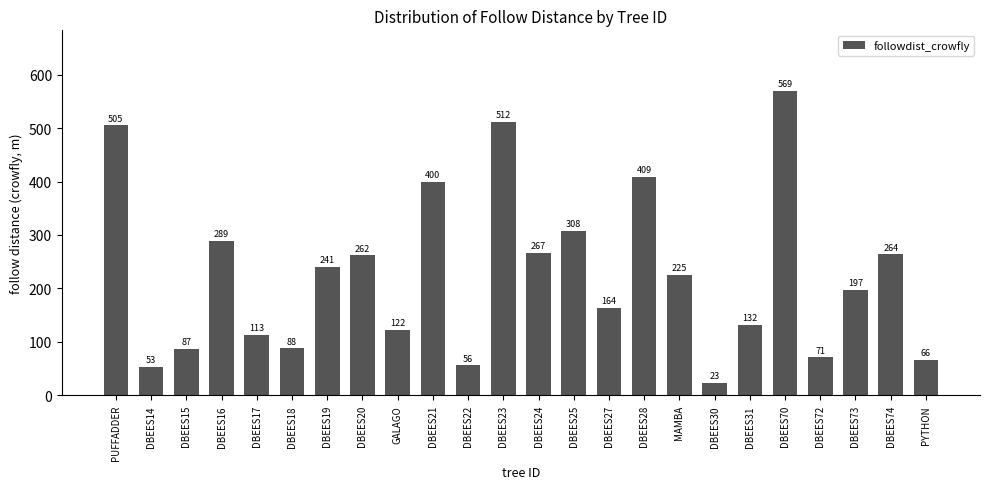

How many bars are there in total?

24